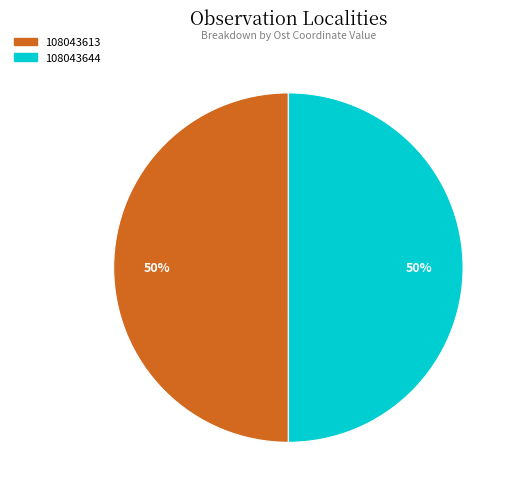

The 108043644 slice represents 50% of the pie. True or false?

True